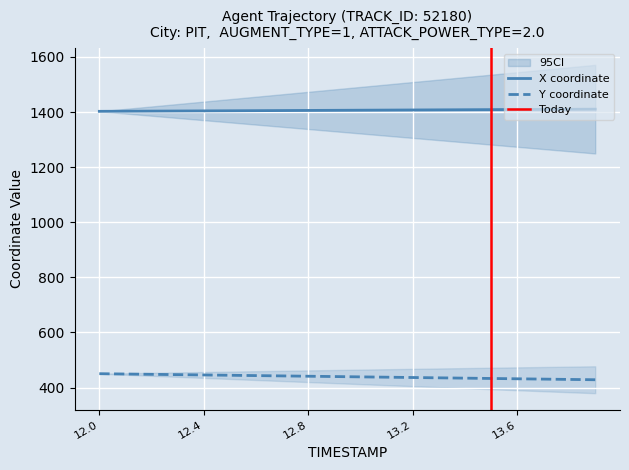

What is the total value across all series at 13.8?

1839.7